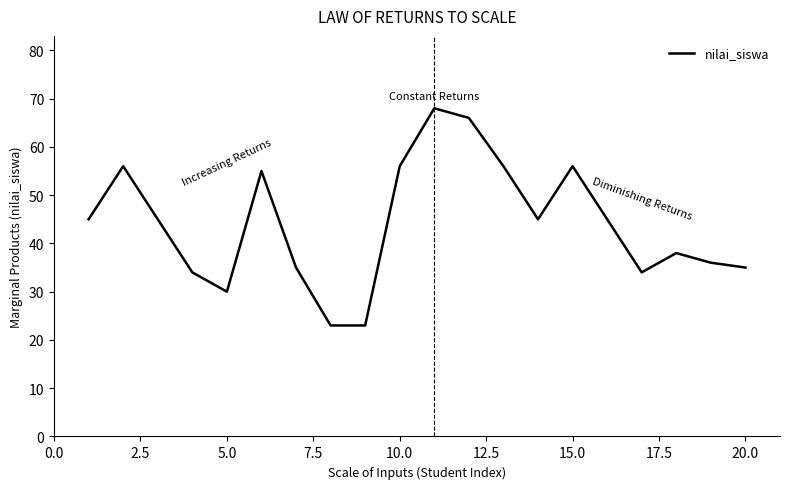

What is the maximum value shown in the chart?

68